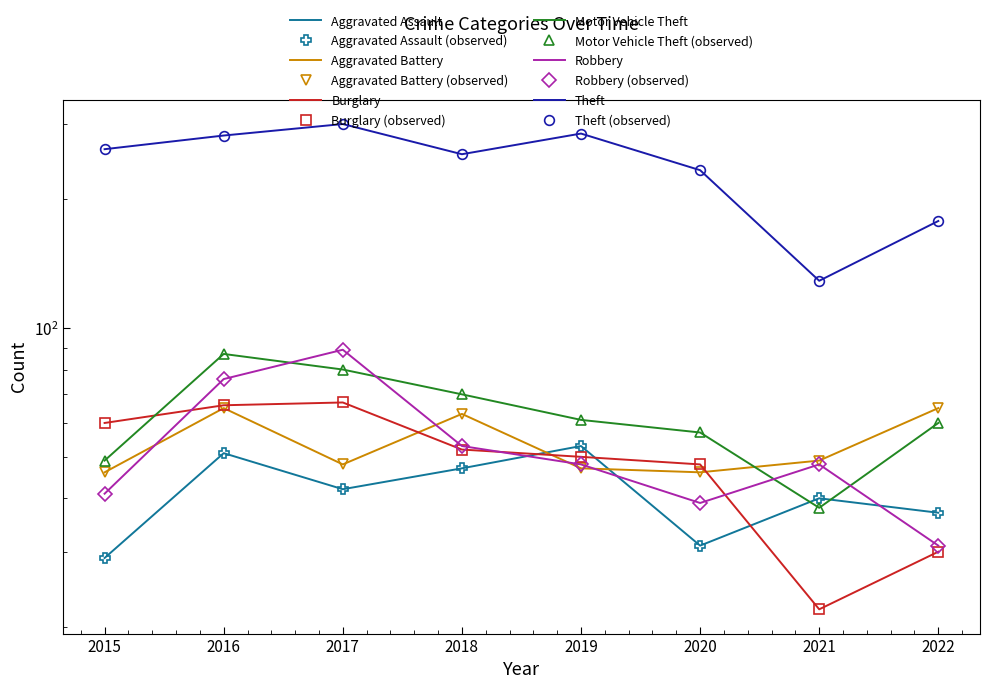

Reading left to right, transcribe all the data shown in this chart.

Aggravated Assault: 29	51	42	47	53	31	40	37
Aggravated Battery: 46	65	48	63	47	46	49	65
Burglary: 60	66	67	52	50	48	22	30
Motor Vehicle Theft: 49	87	80	70	61	57	38	60
Robbery: 41	76	89	53	48	39	48	31
Theft: 262	282	300	255	285	234	129	178